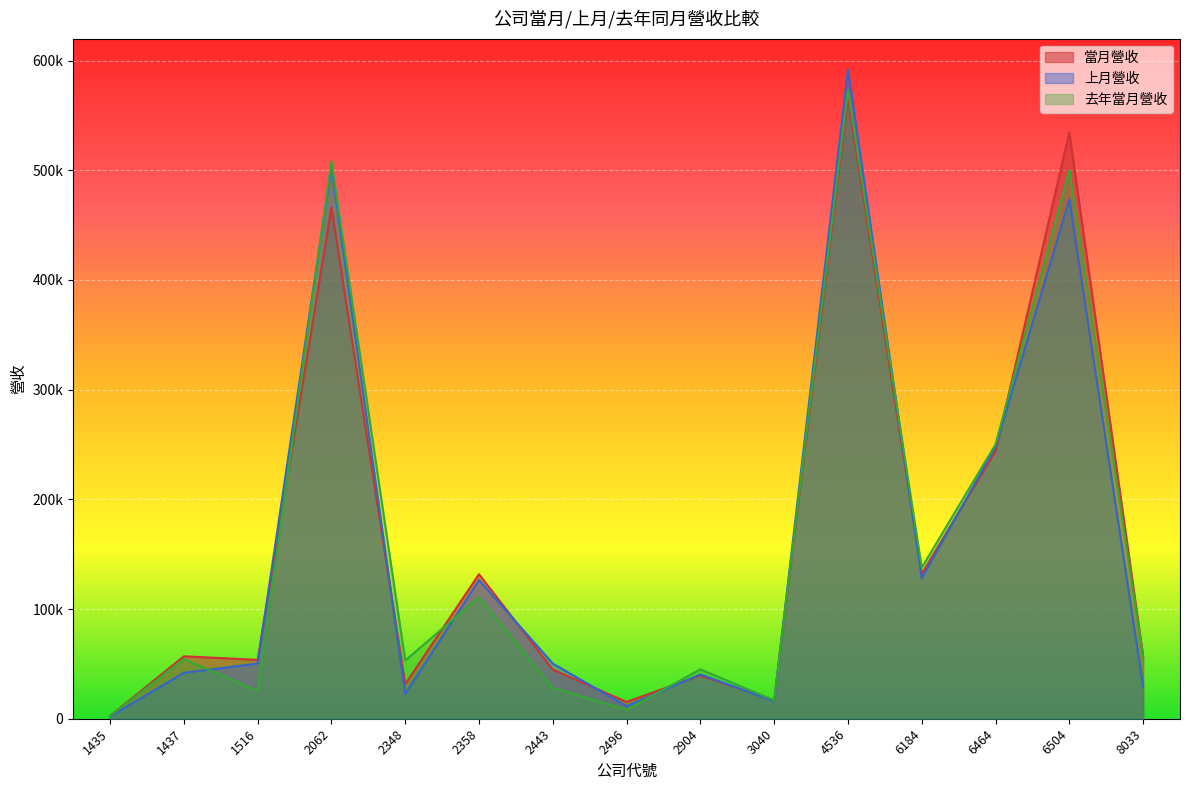

Which series has the largest total across all categories?

當月營收